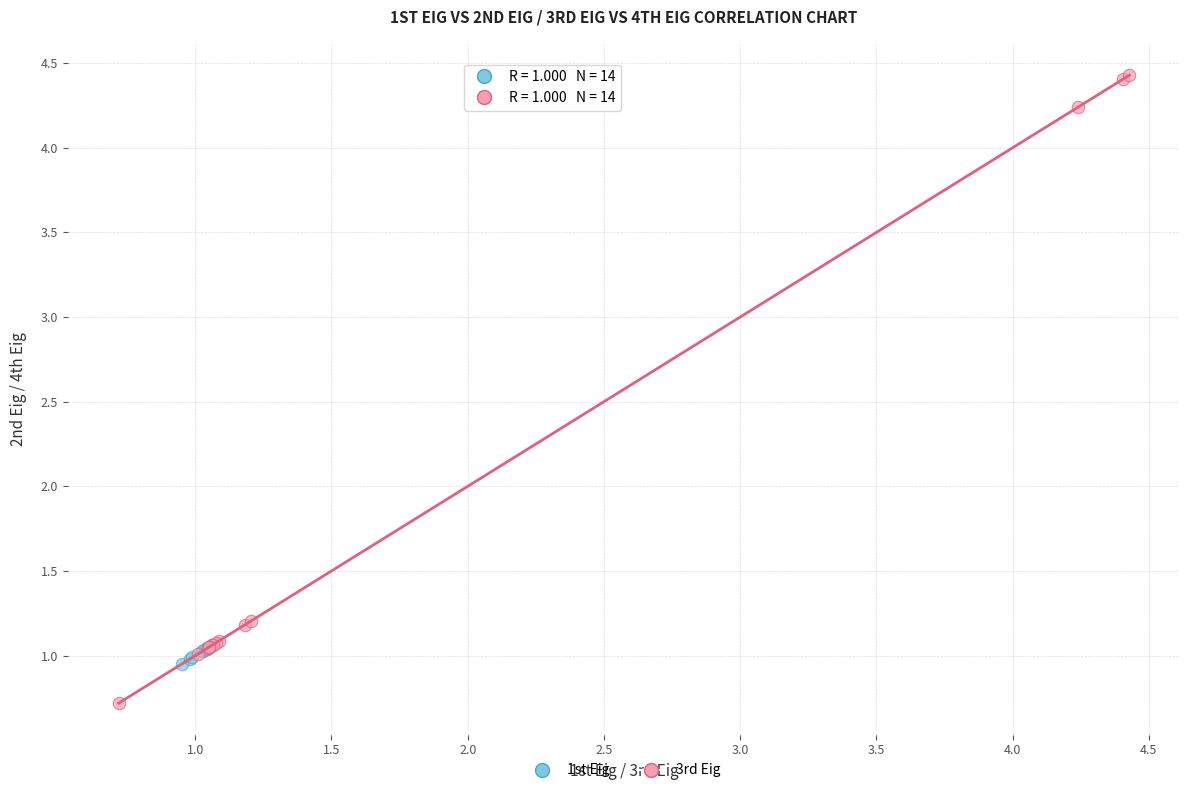

Which series has the largest Y range (max minus min)?

3rd Eig